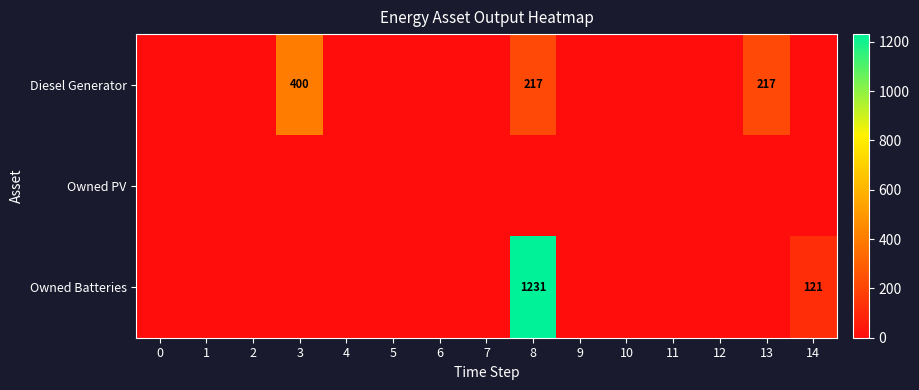

At which category is the sum across all series the highest?

8